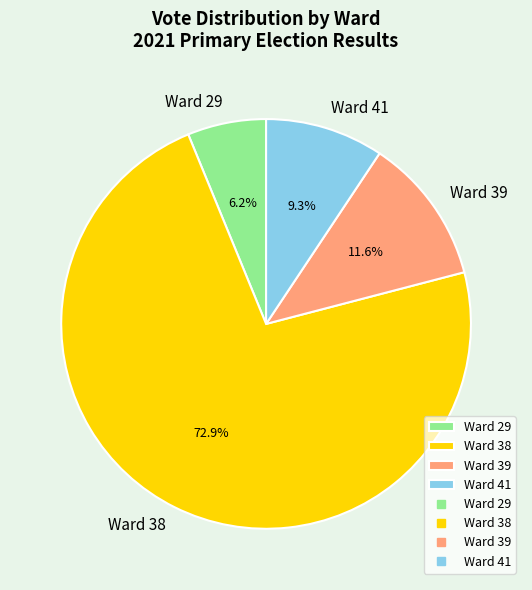

How much of the chart is everything except Ward 39?

88.4%